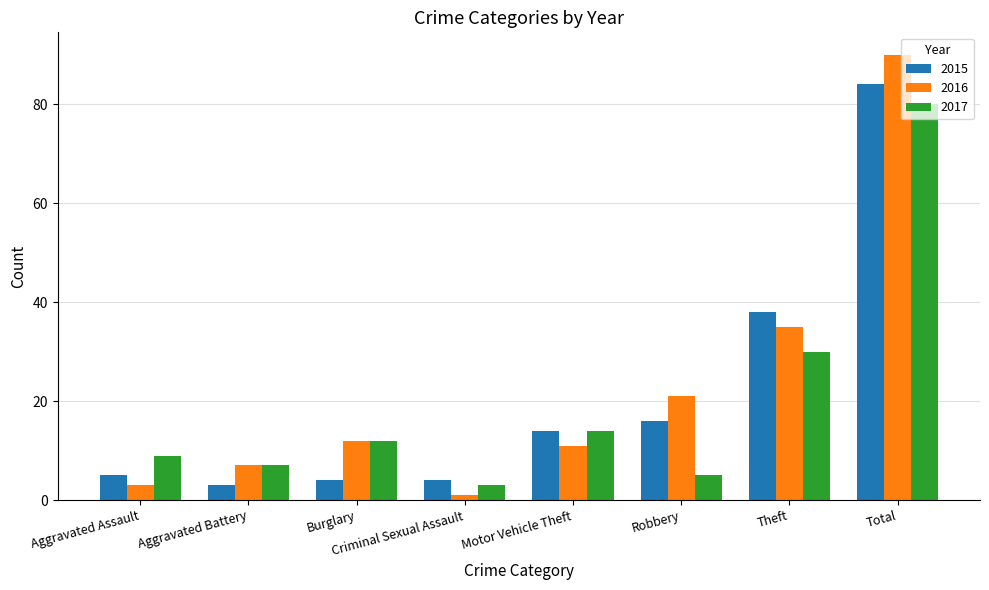

At which category does the chart reach its peak across all series?

Total